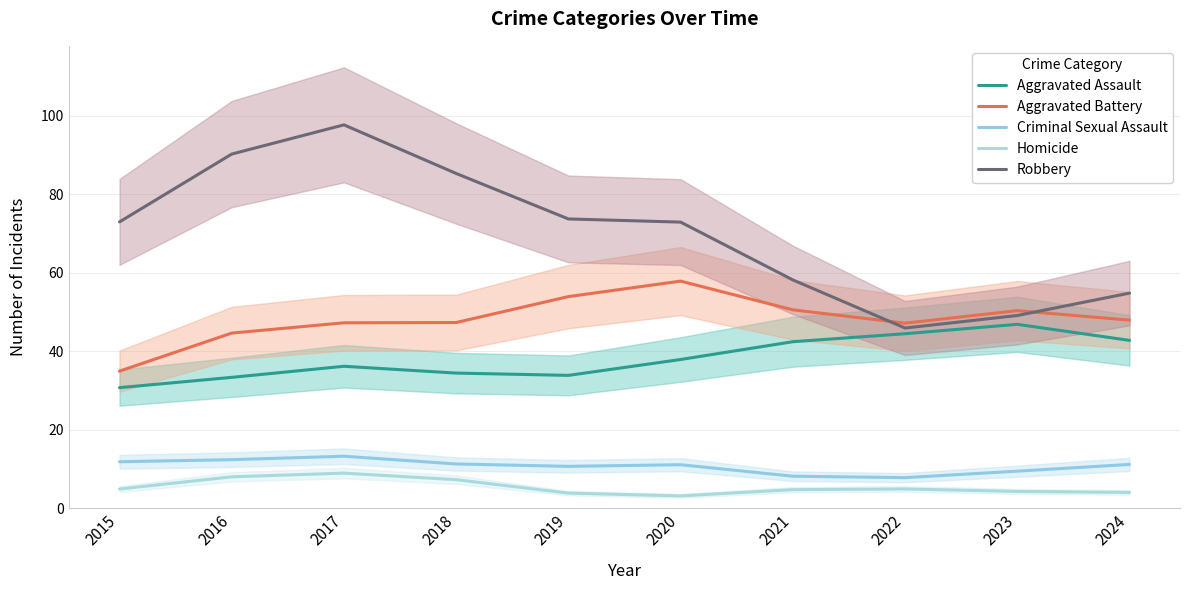

In Aggravated Battery, how many points are lower than both neighbors (excluding endpoints)?

1